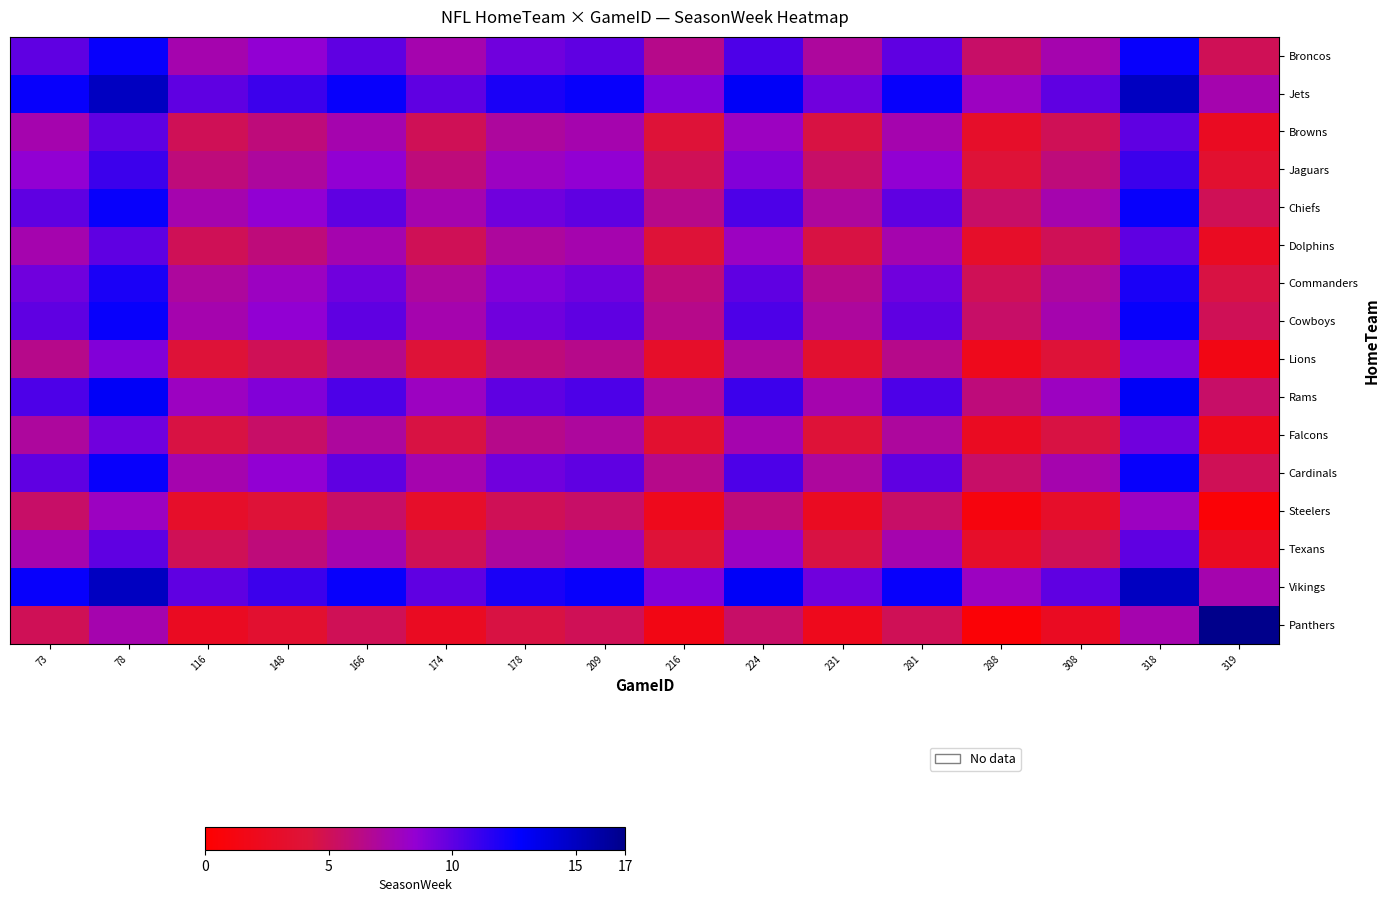

At how many categories does at least one series exceed 4?

16